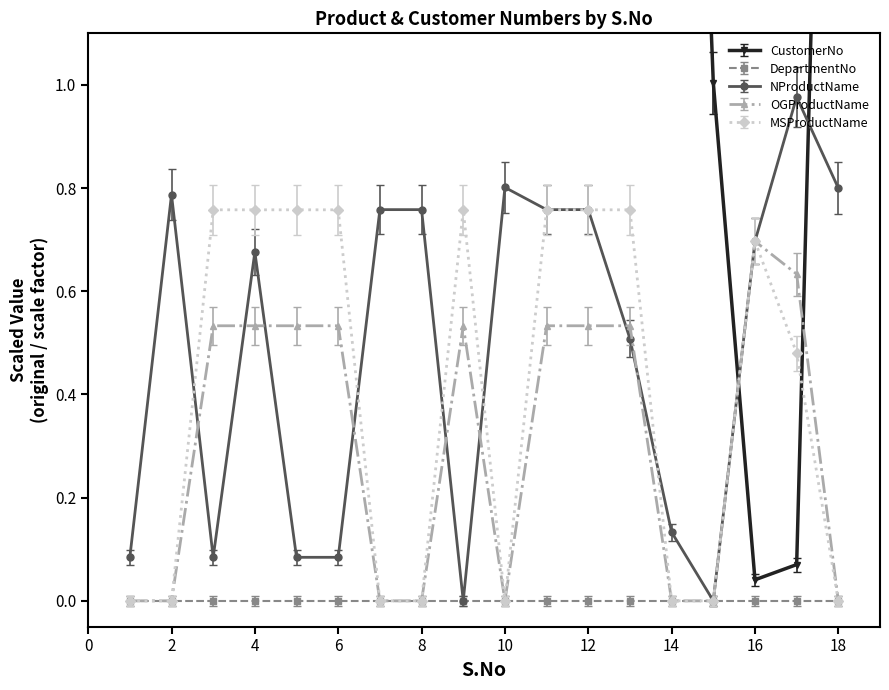

True or false: NProductName has a value of 0.1 at 6.

True